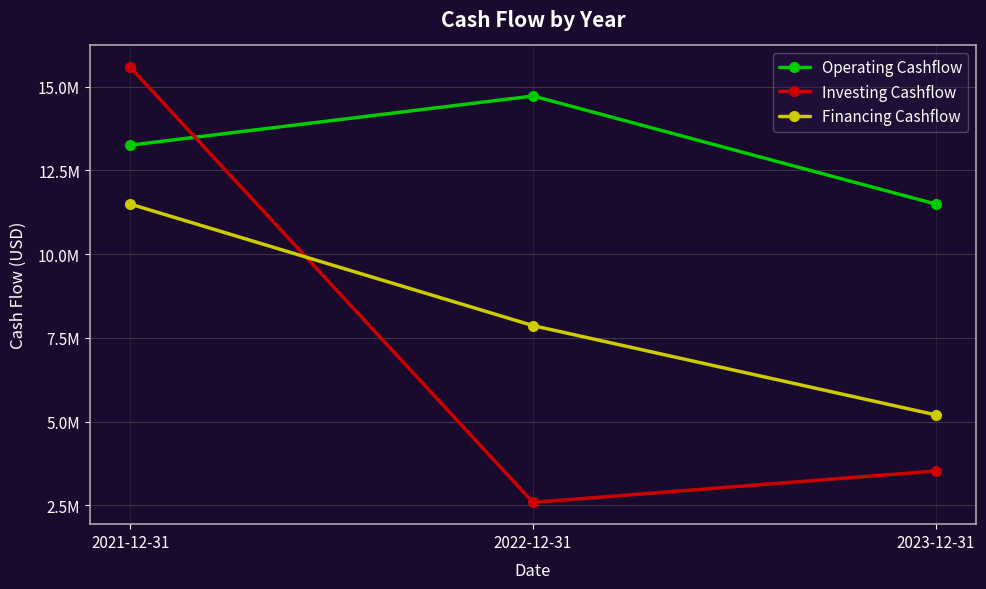

Does the chart have visible grid lines?

Yes